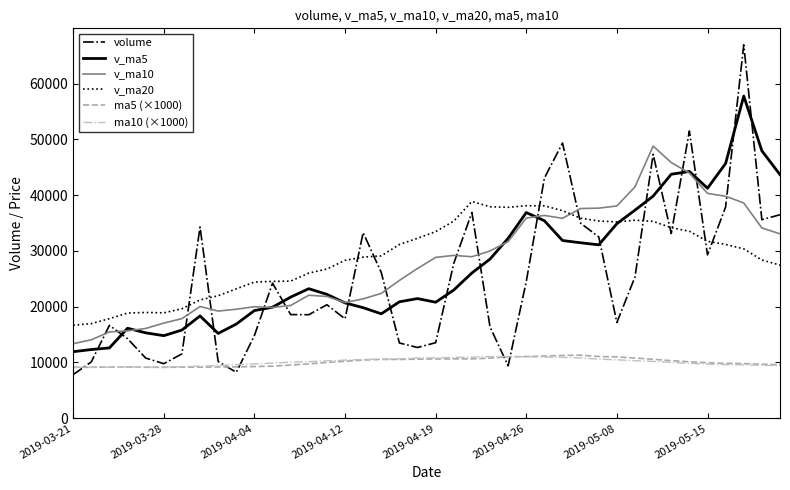

Which series has the largest total across all categories?

v_ma20